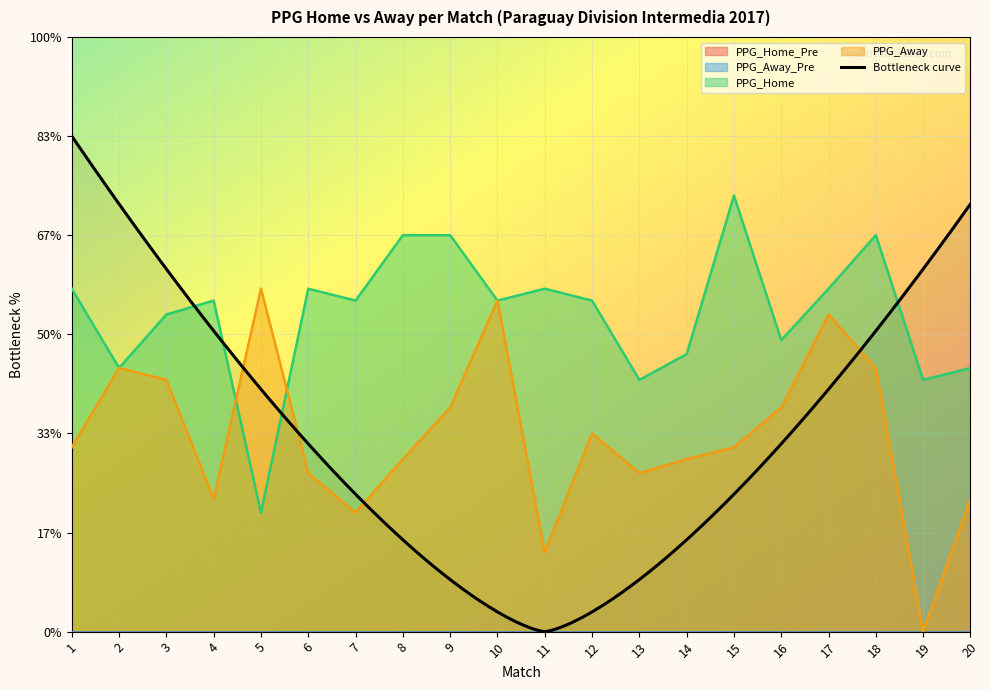

List the series in order of their overall mean, highest first.

PPG_Home, PPG_Away